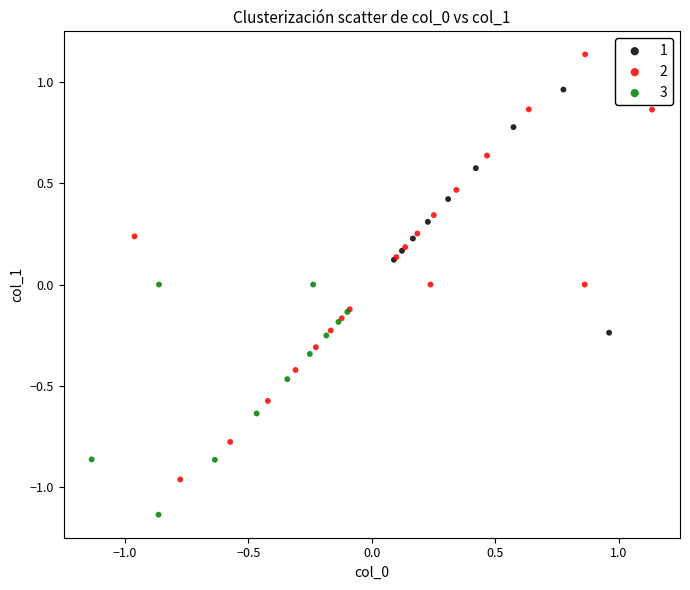

Which series reaches the minimum Y coordinate?

3